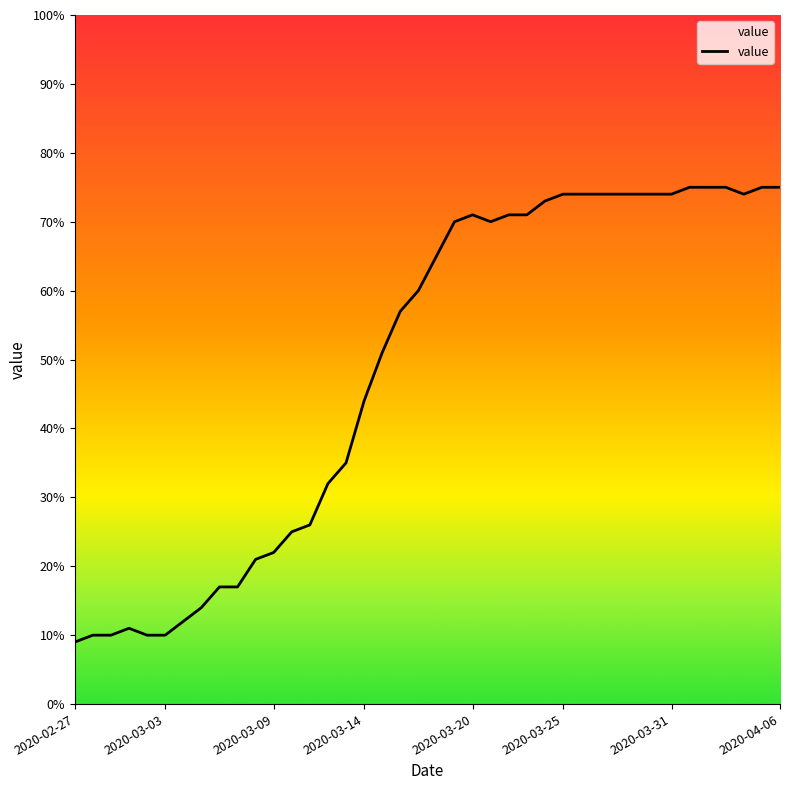

What is the difference between the maximum and minimum values?

66